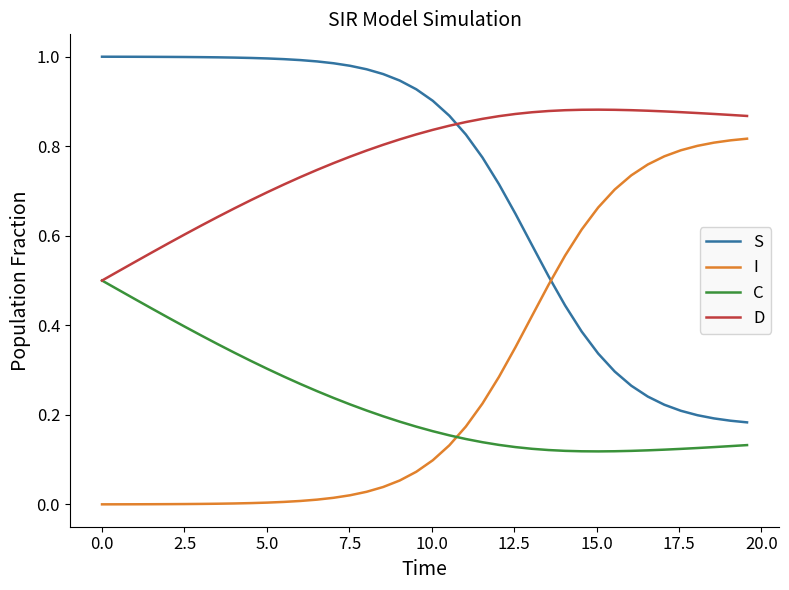

List the series in order of their peak value, highest first.

S, D, I, C